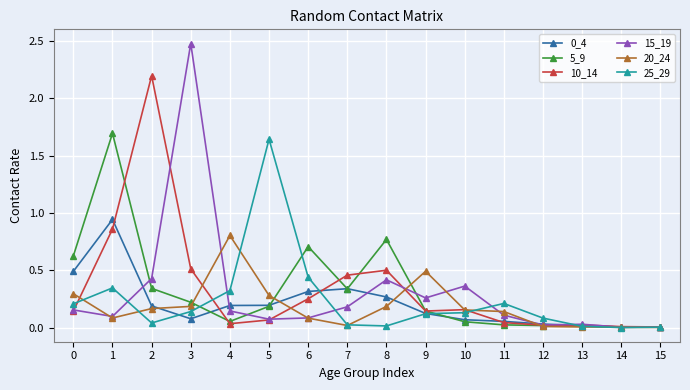

True or false: 0_4 has a value of 0.3 at 7.

True